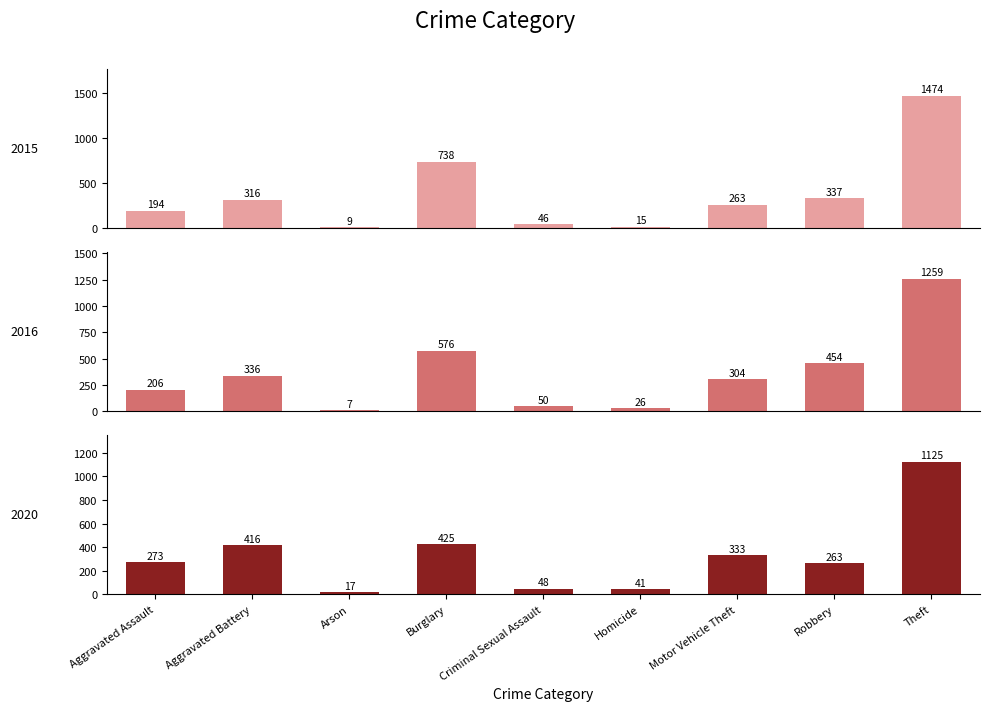

What is the minimum value shown in the chart?

7